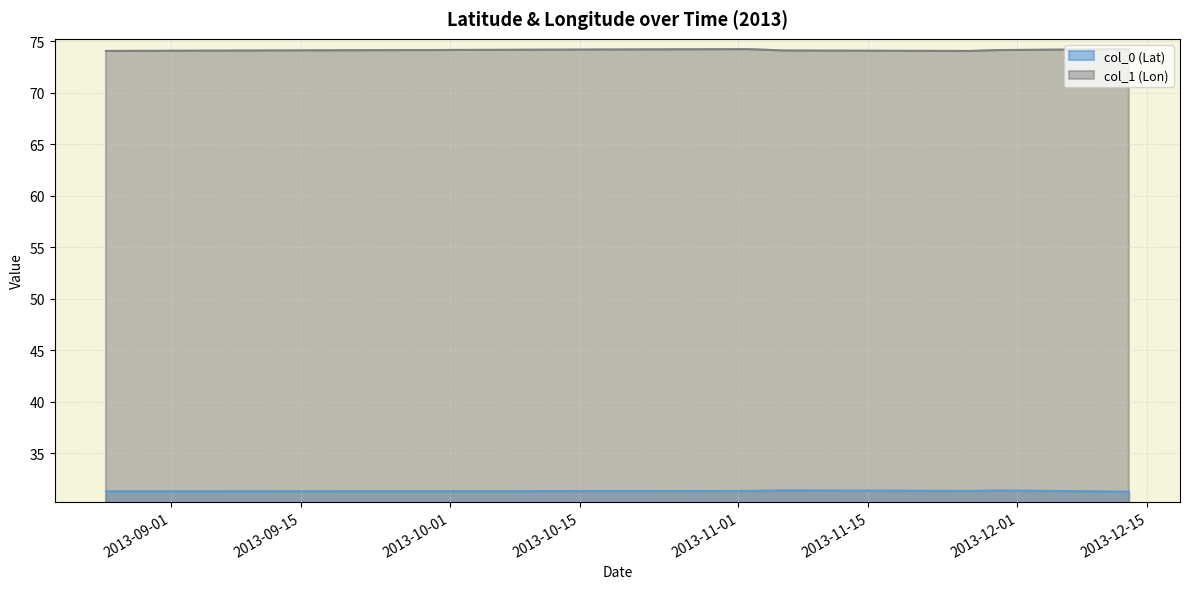

List the series in order of their overall mean, lowest first.

col_0 (Lat), col_1 (Lon)